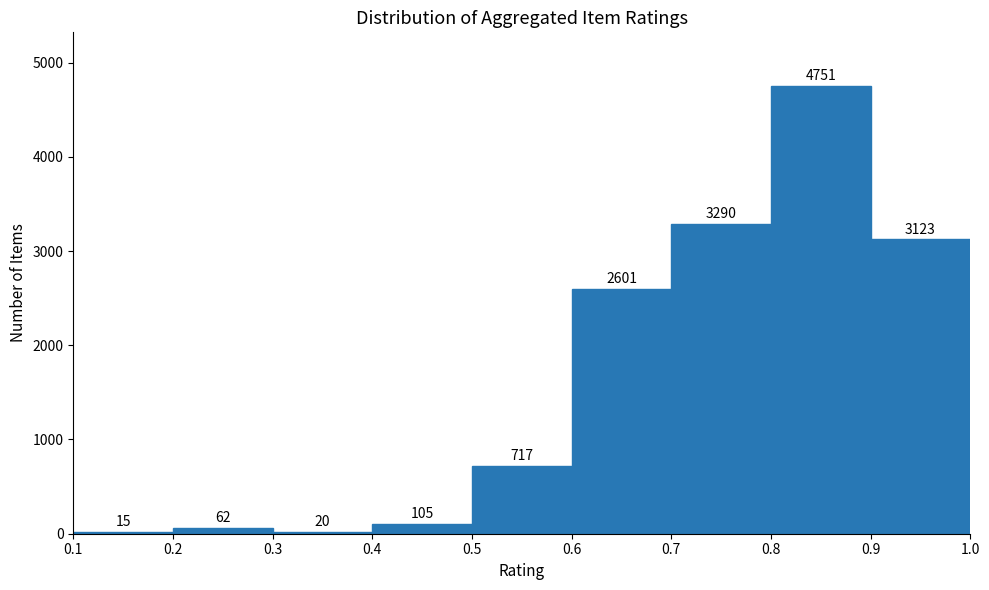

How tall is the bar that spans 0.2 to 0.3 on the x-axis?

62